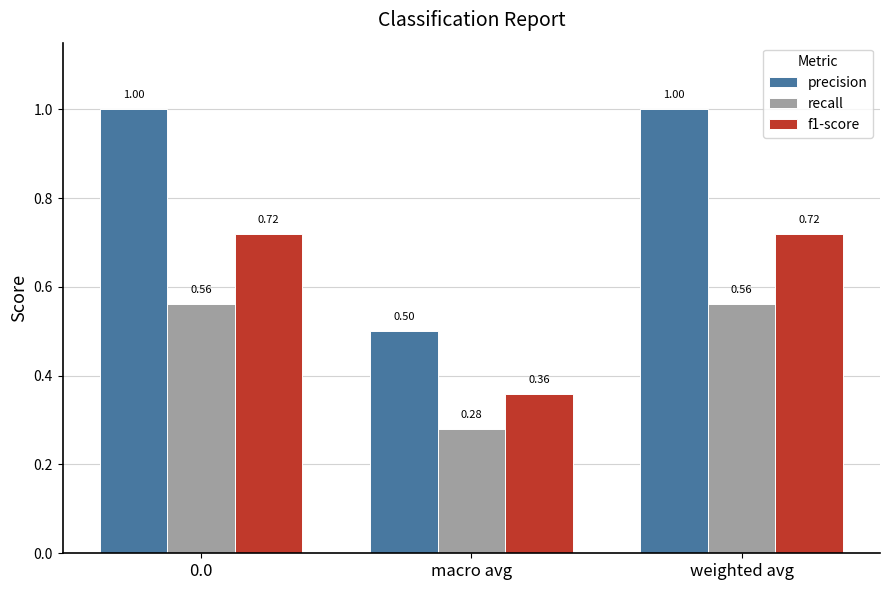

What is the maximum value shown in the chart?

1.0